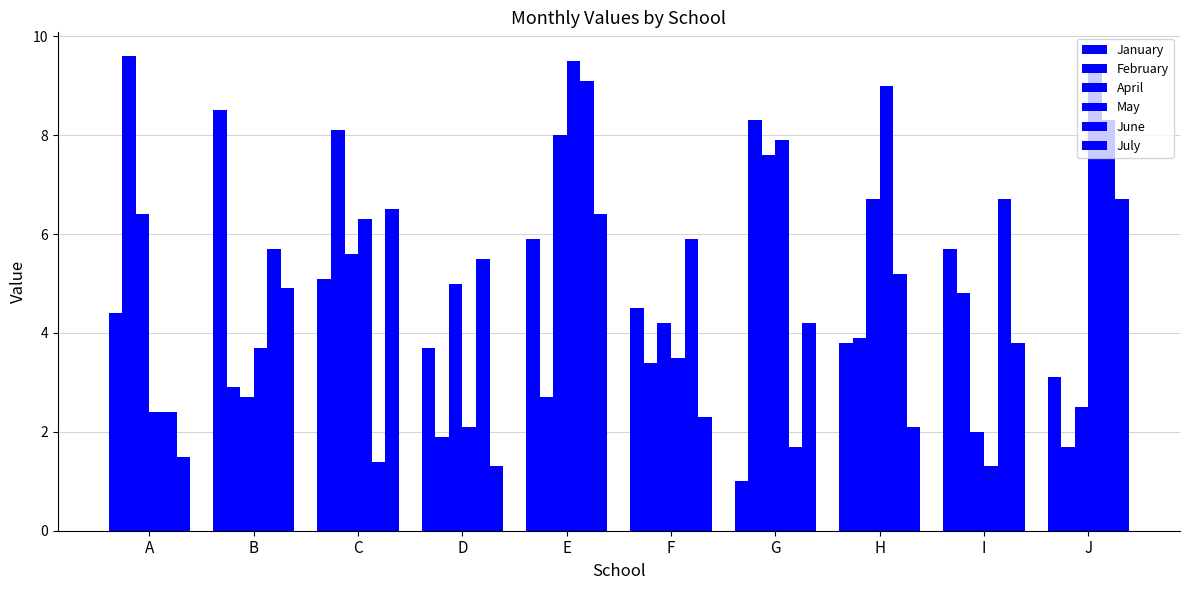

How many groups of bars are there?

10